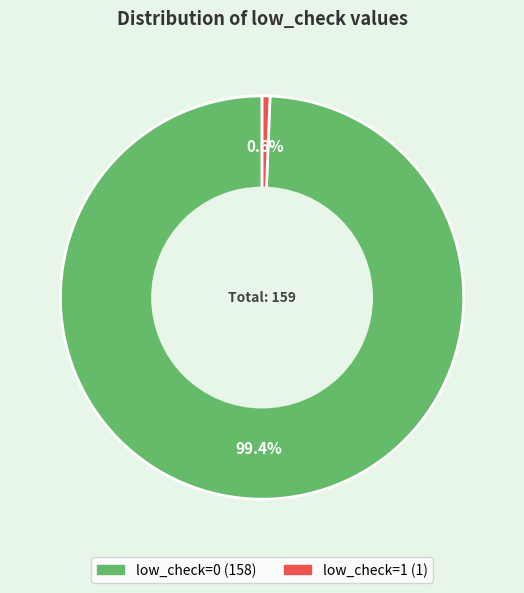

To the nearest percent, what is the average slice percentage?

50%